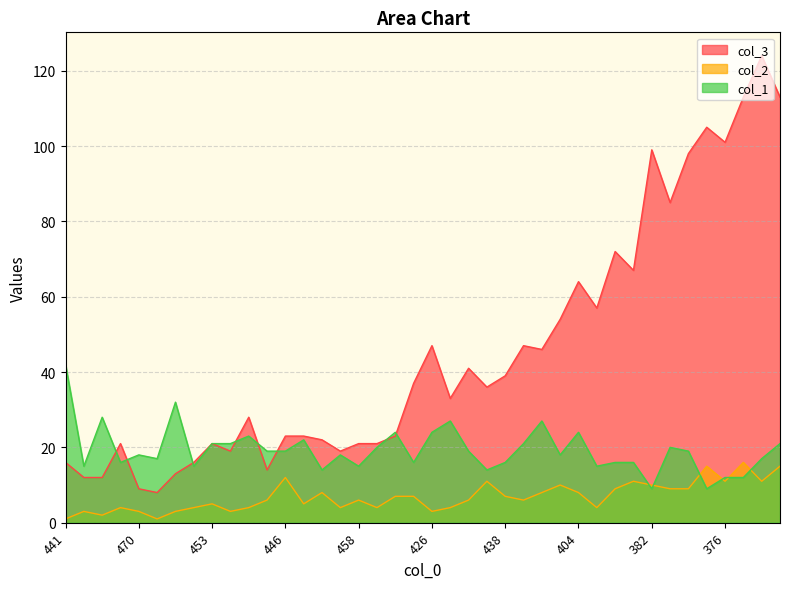

What is the sum of all col_1 values?

771